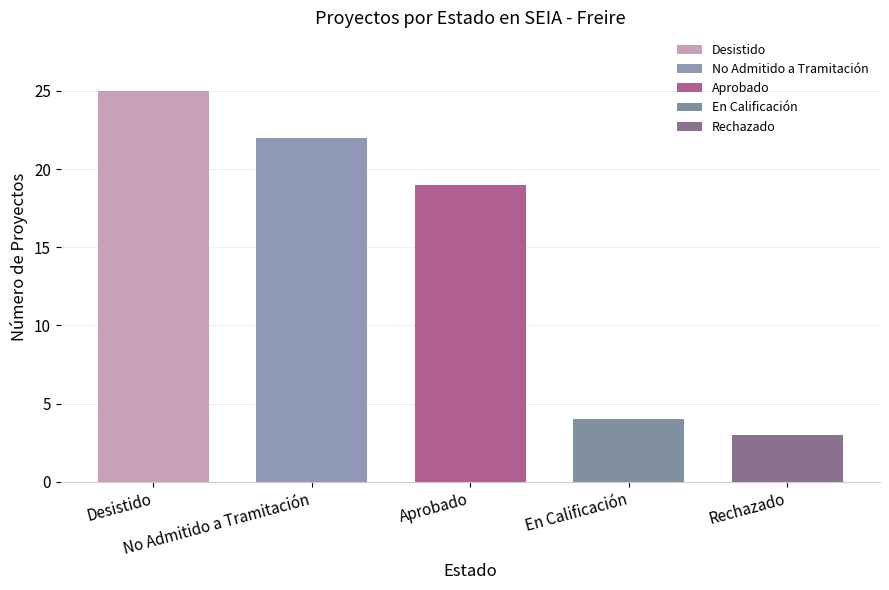

Does the chart contain any negative values?

No